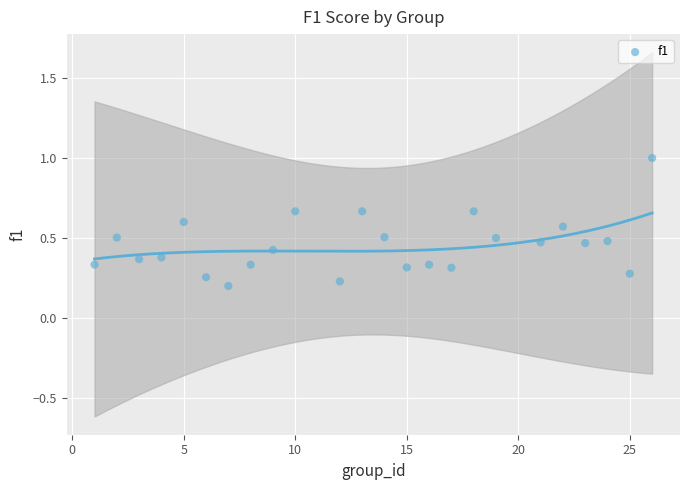

What is the range of X values (max minus min)?

25.0